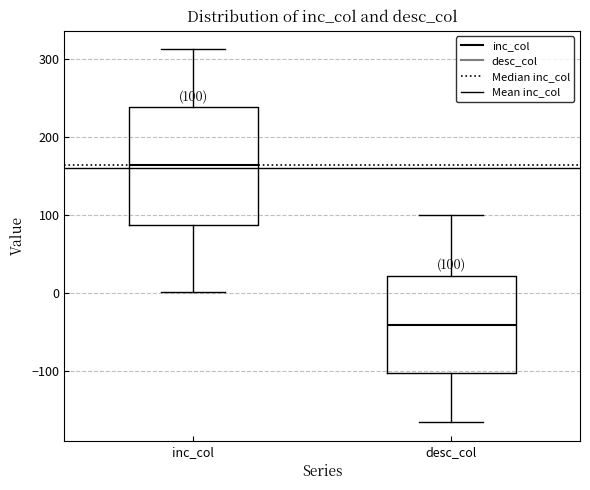

Which box's median line is the highest?

inc_col